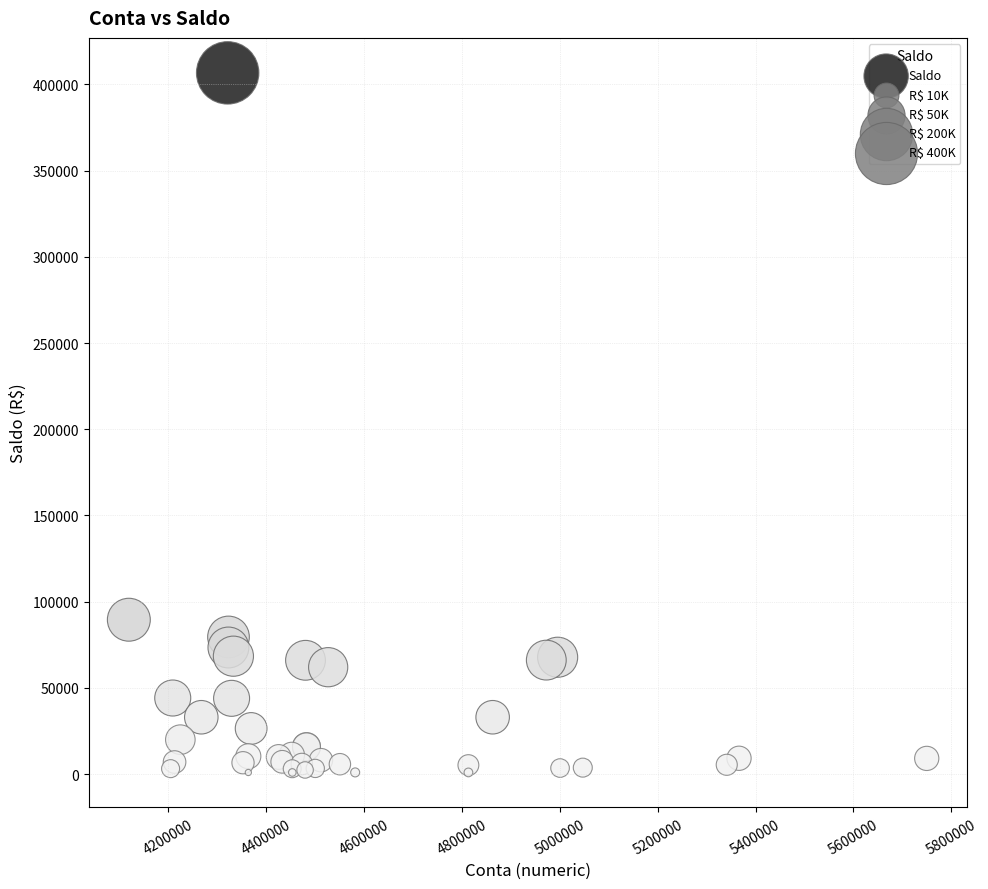

What Y value in the scatter plot is closest to 203821?

89529.8